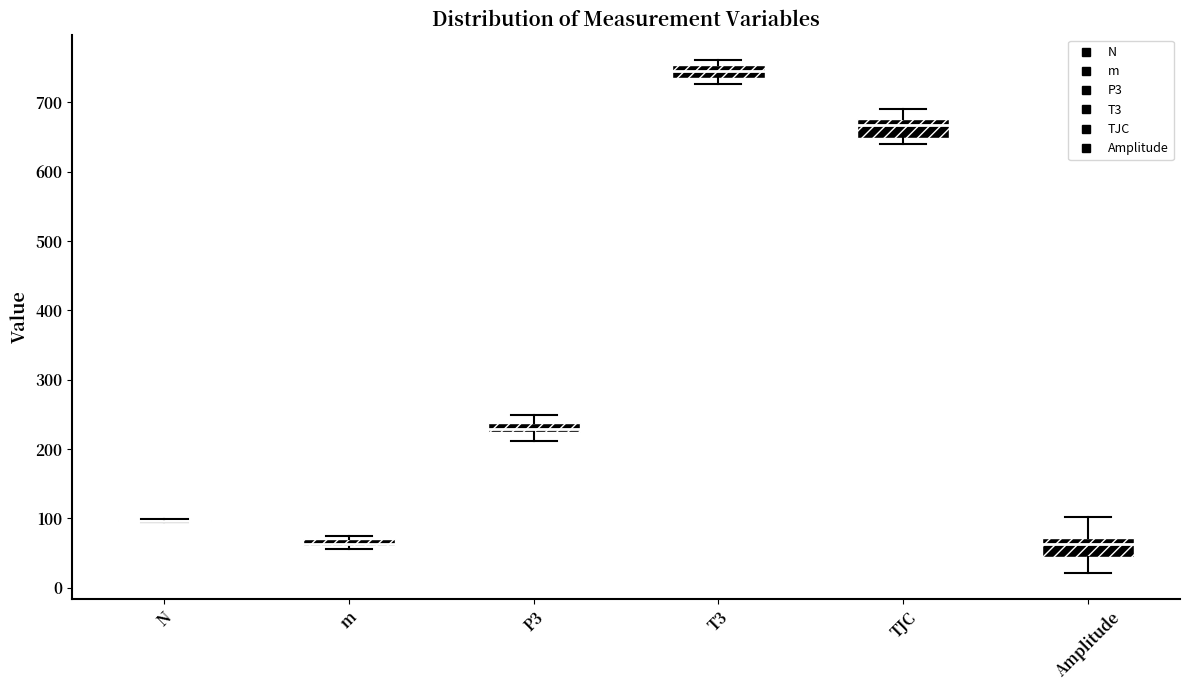

Where is the upper edge of the box for m on the y-axis? The values are not printed on the chart, so give them approximately, as read against the axis.

70